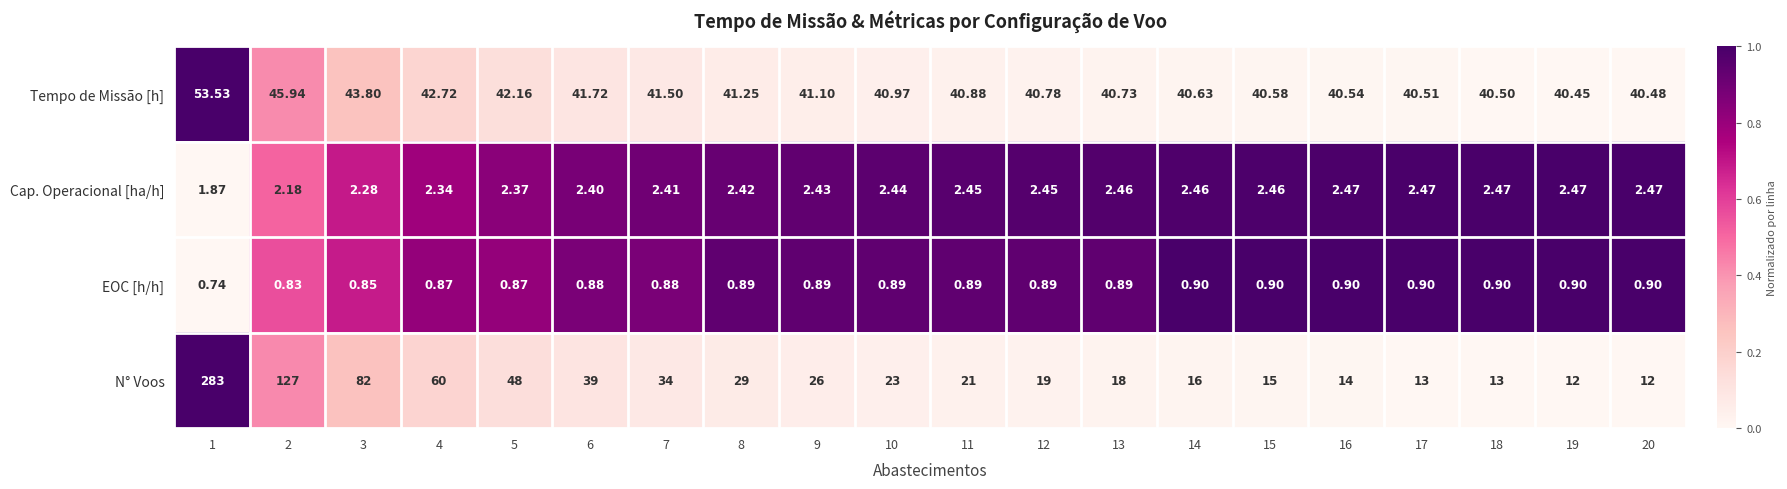

What is the total value across all series at 10?

67.3